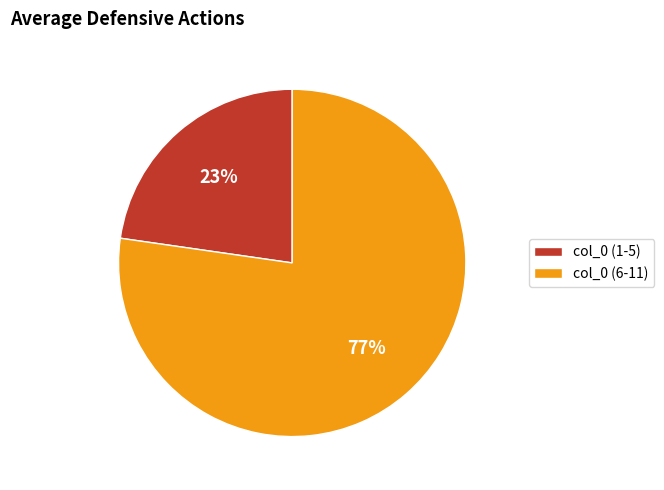

Does any single category account for the majority?

Yes